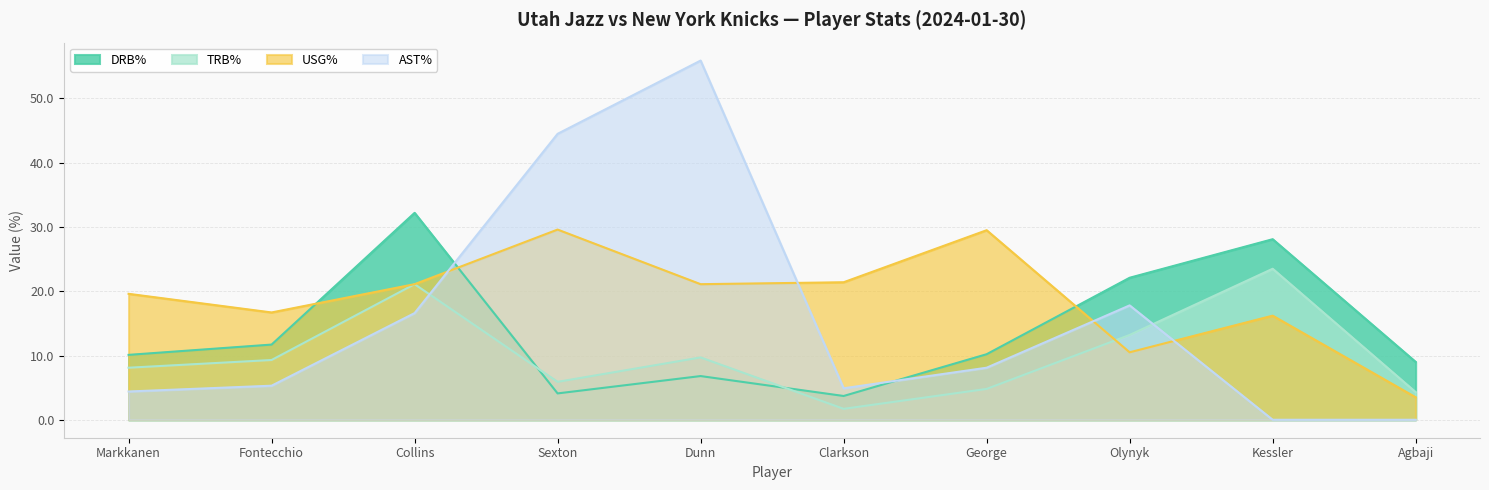

How many interior local valleys does the DRB% series have?

2